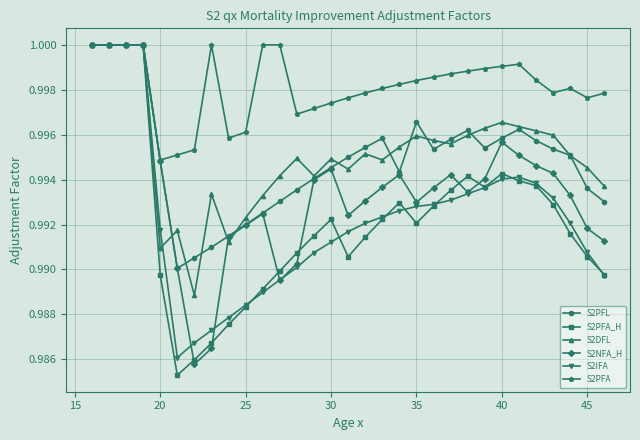

True or false: S2PFL has more than 1 points higher than both neighbors.

True